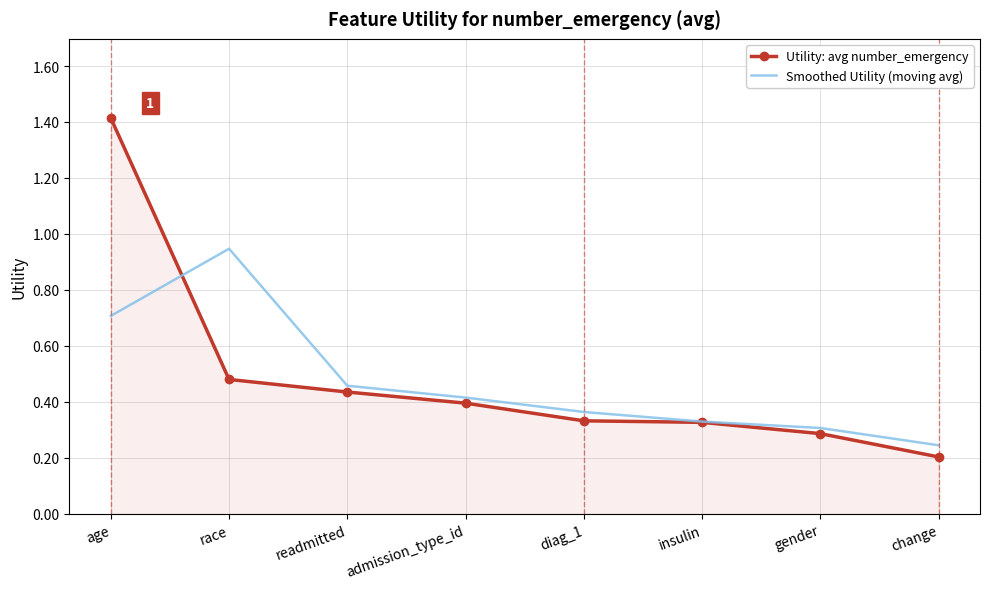

List the series in order of their peak value, highest first.

Utility: avg number_emergency, Smoothed Utility (moving avg)